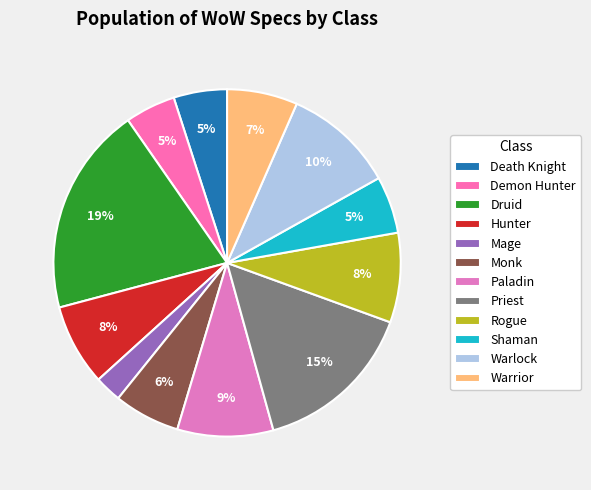

Which slice is the smallest?

Mage